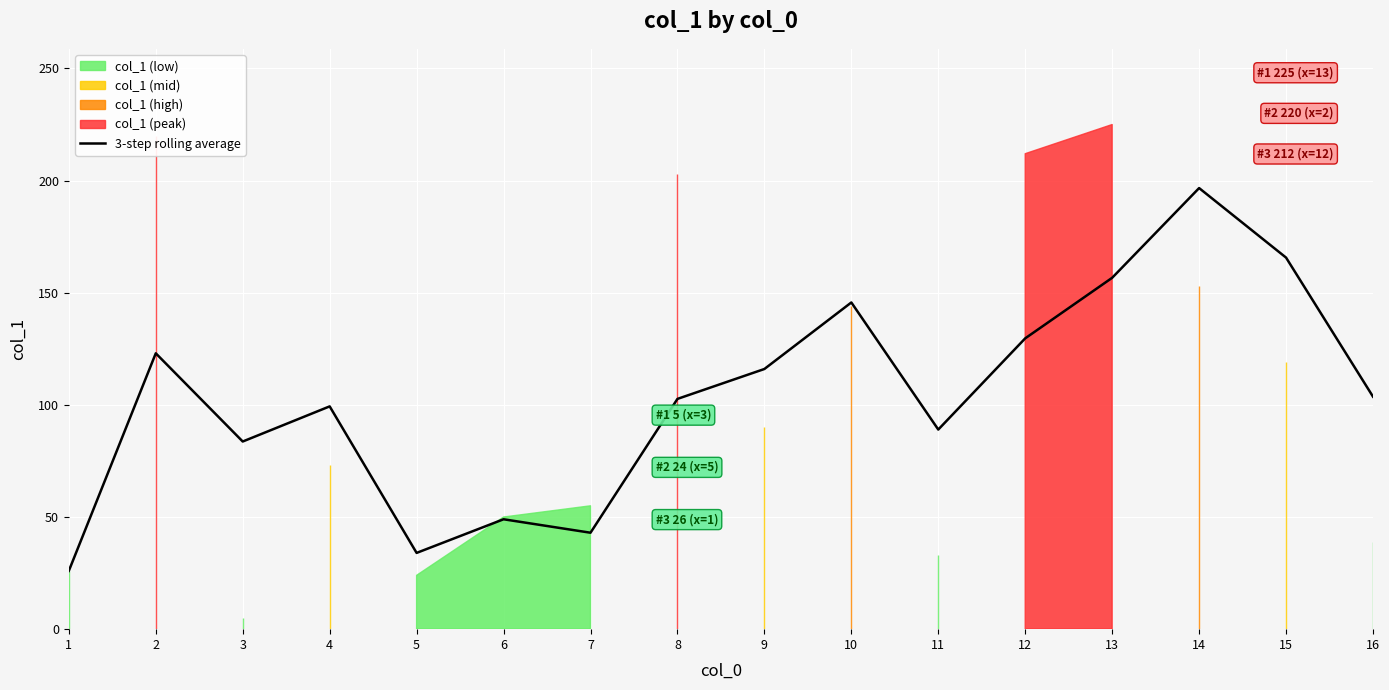

The value of 3-step rolling average at 1 is 26.0. True or false?

True